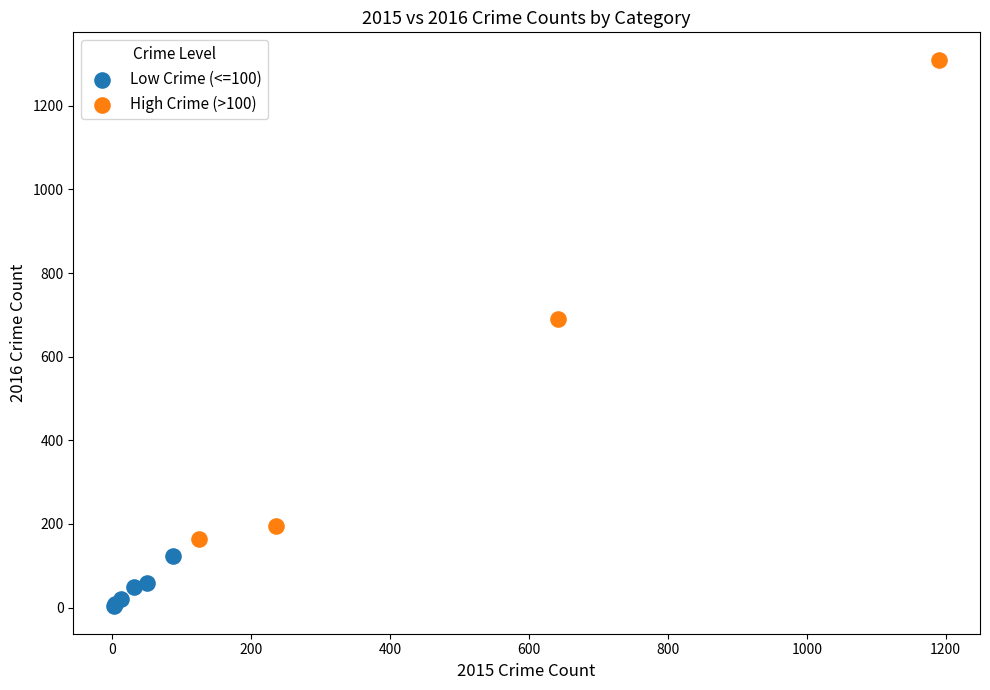

Which series contains the highest Y value?

High Crime (>100)